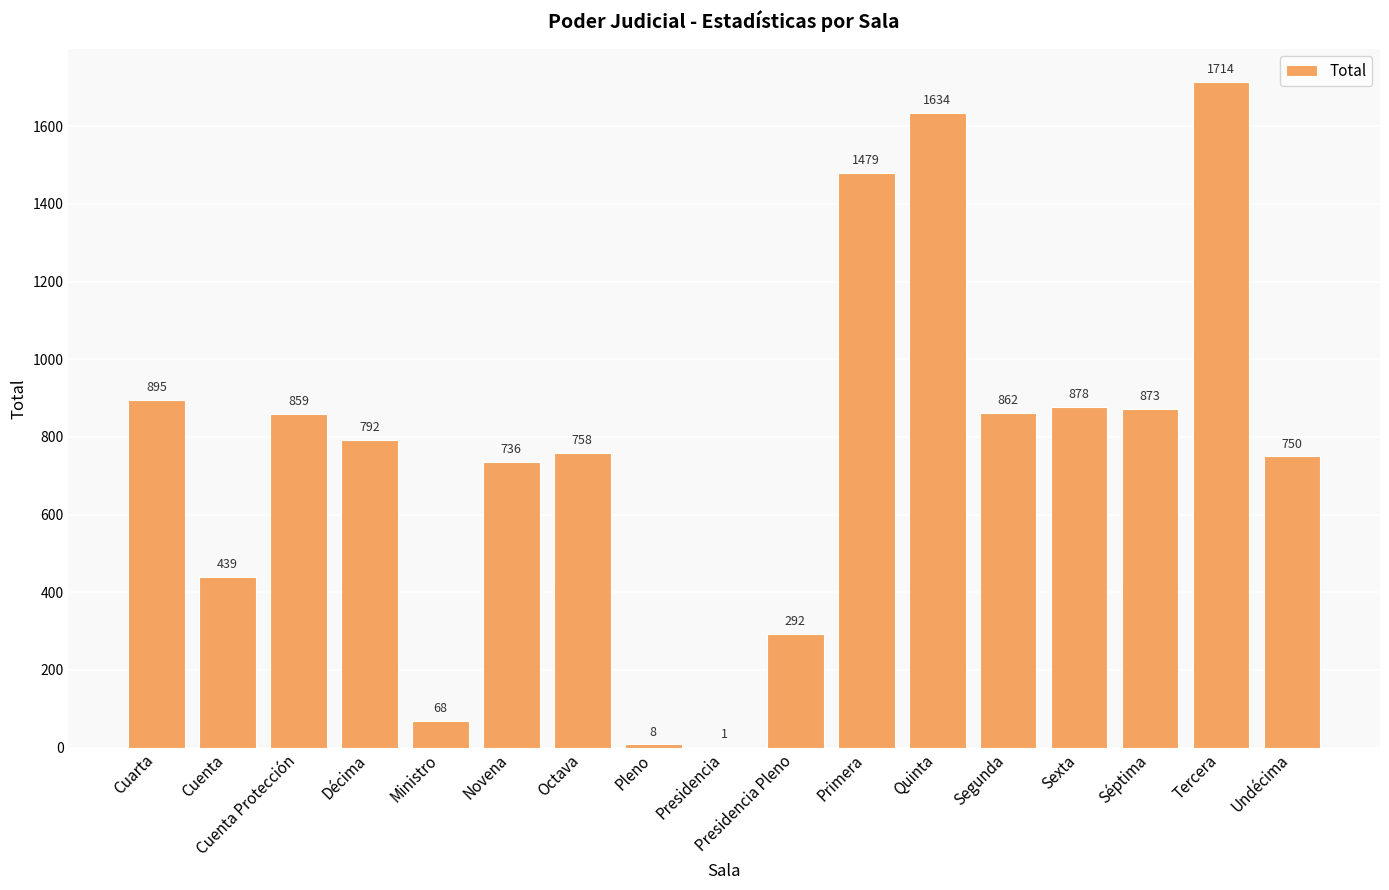

What is the sum of the values at Cuenta and Ministro?

507